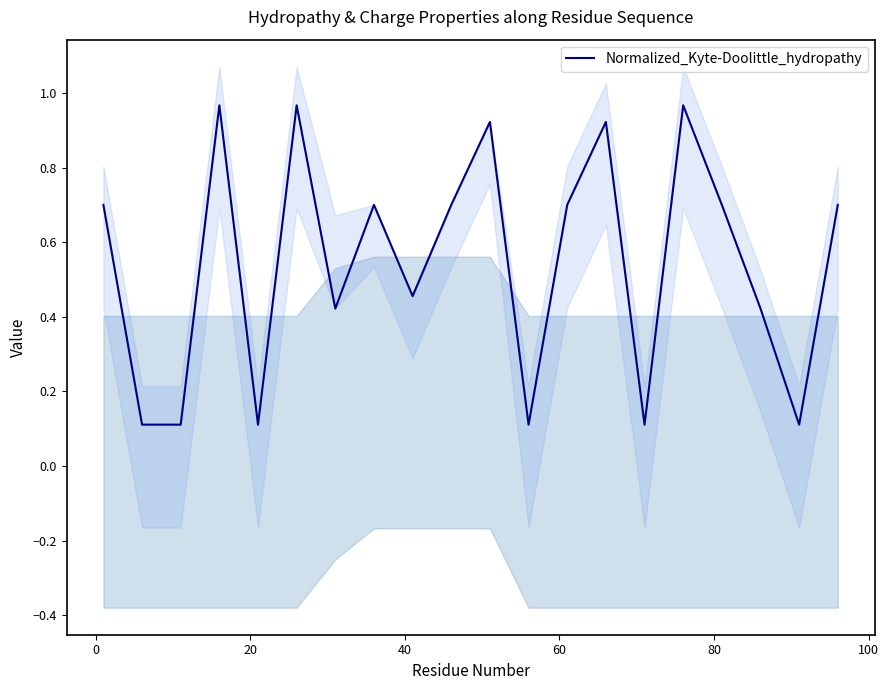

Does the chart display data point markers on the line(s)?

No